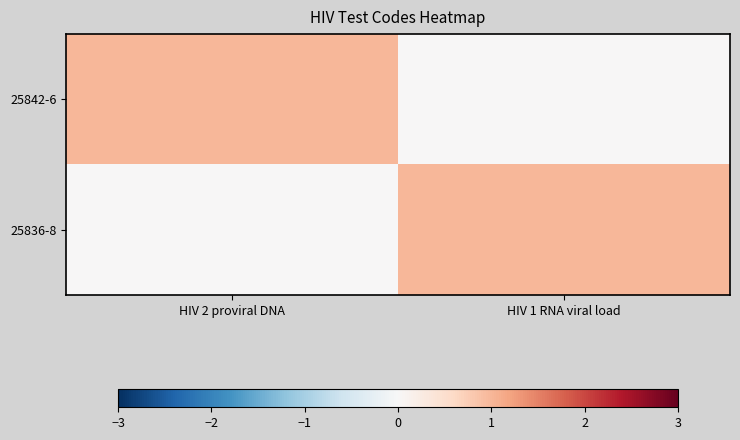

Reading left to right, transcribe all the data shown in this chart.

25842-6: HIV 2 proviral DNA=1	HIV 1 RNA viral load=0
25836-8: HIV 2 proviral DNA=0	HIV 1 RNA viral load=1